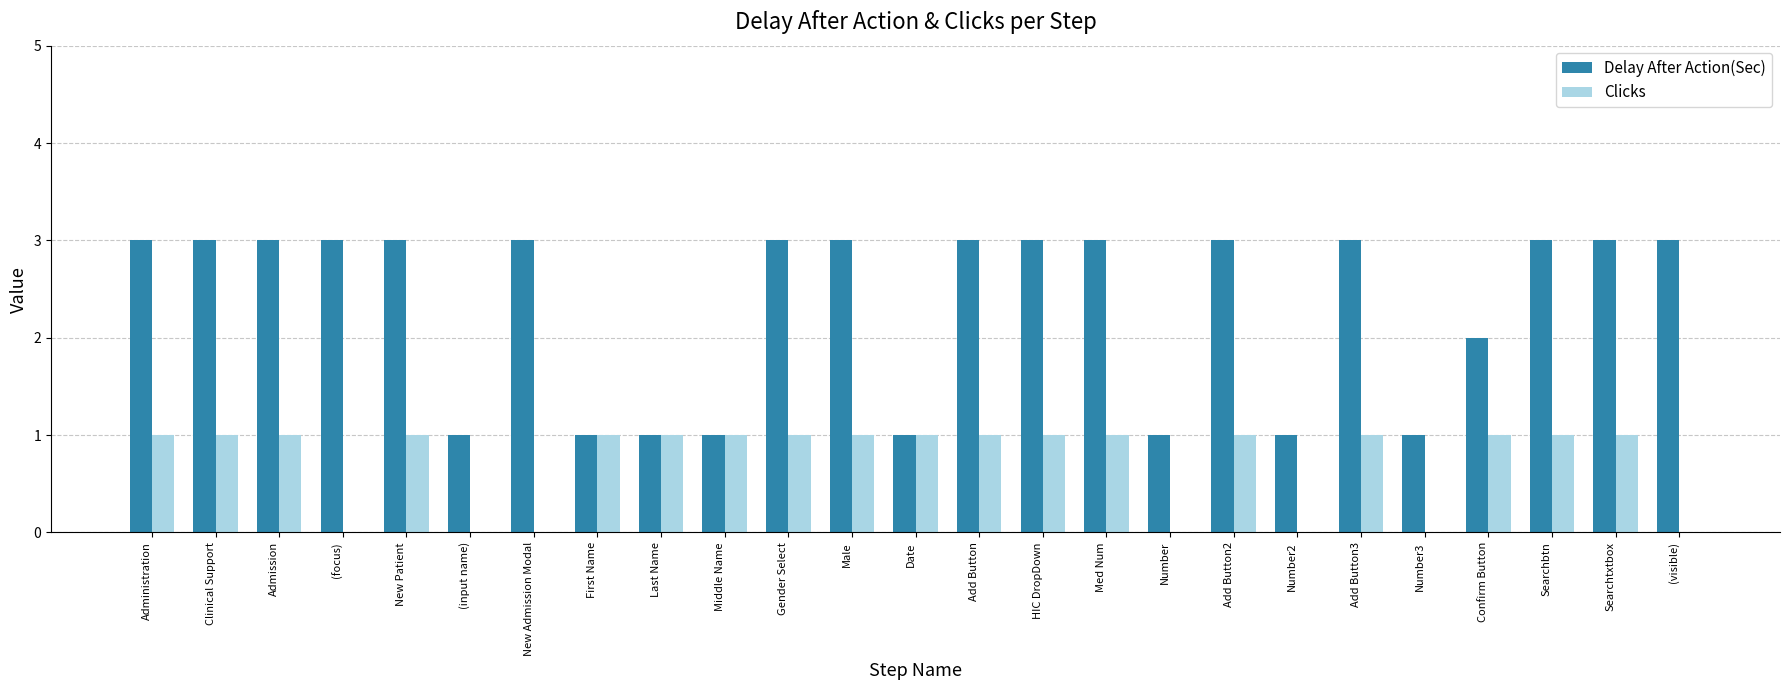

What are all the series names shown in the legend?

Delay After Action(Sec), Clicks